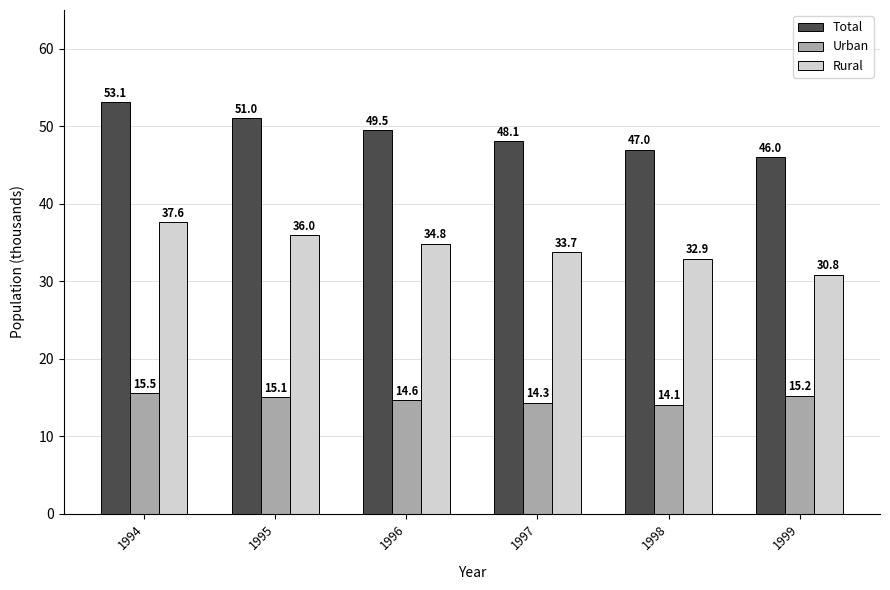

What are all the series names shown in the legend?

Total, Urban, Rural